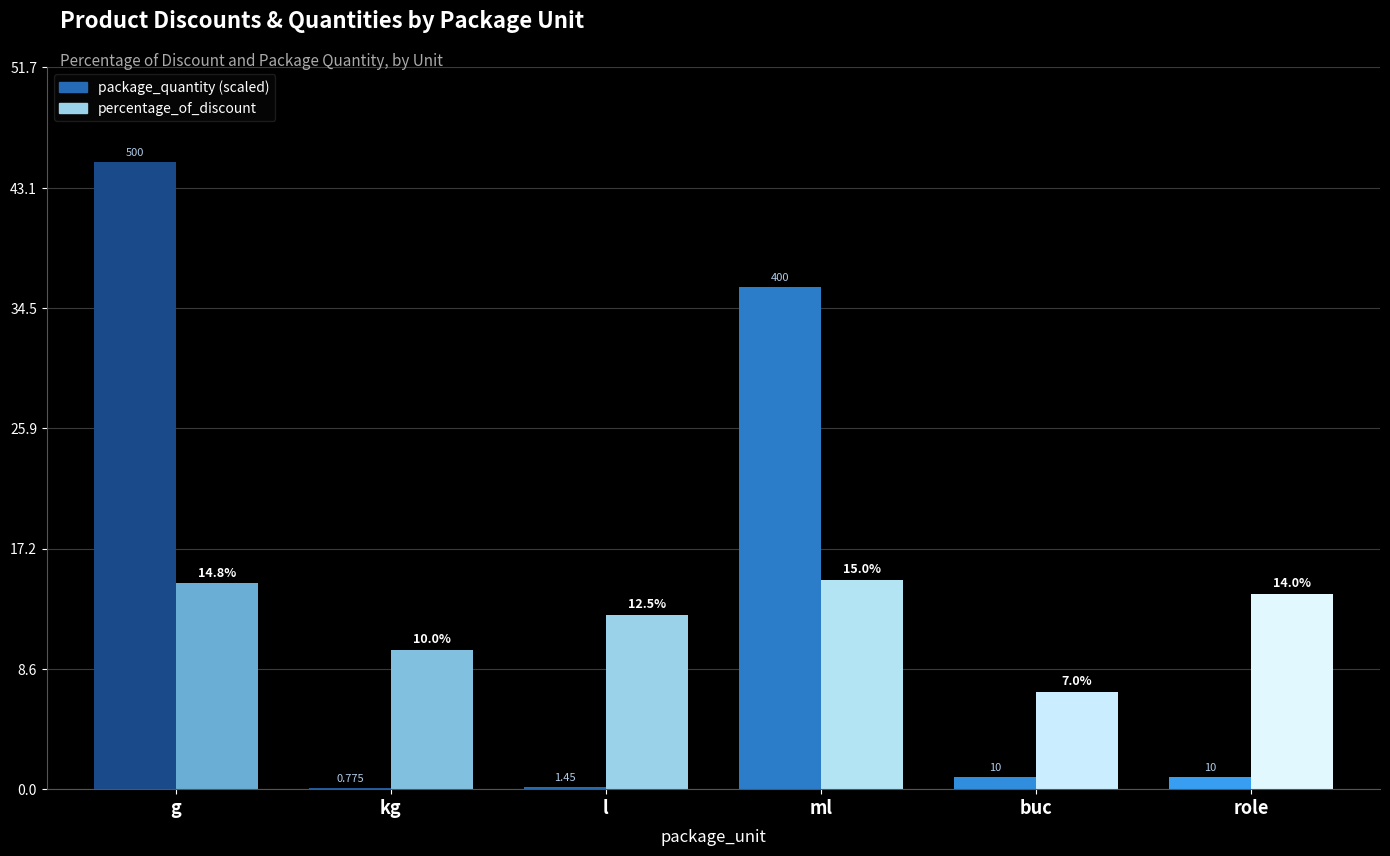

Is it true that package_quantity (scaled) equals 0.9 at buc?

True